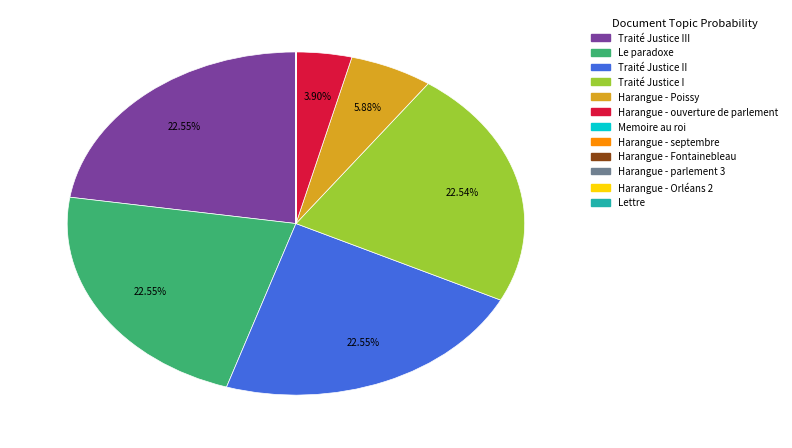

Is there any slice that represents more than half of the pie?

No